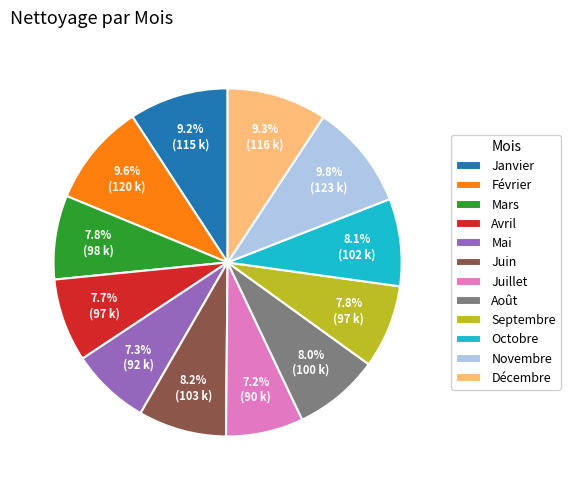

Does any single category account for the majority?

No